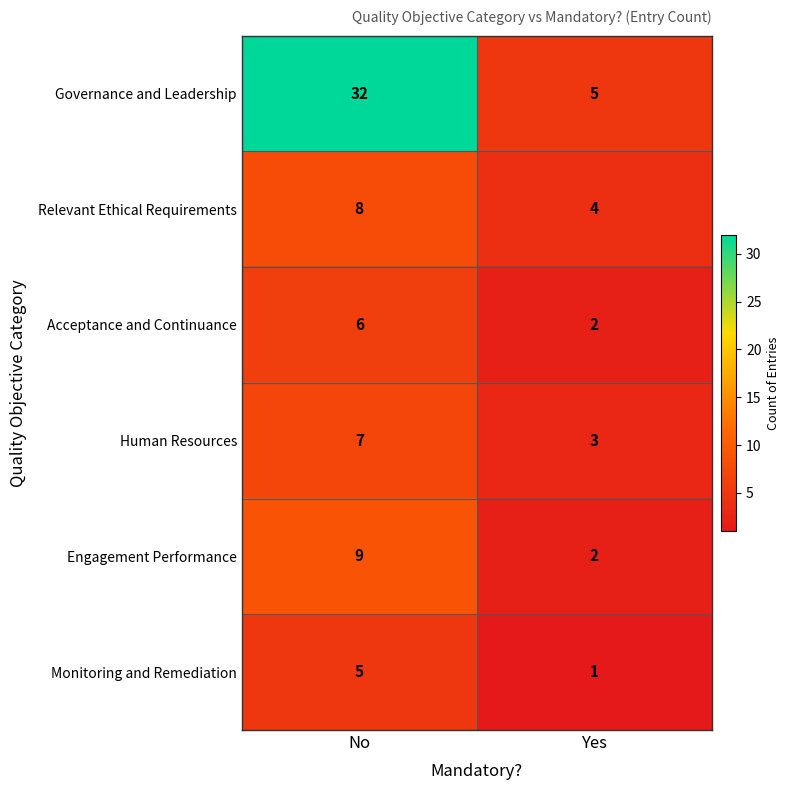

Which series has the widest spread of values?

Governance and Leadership